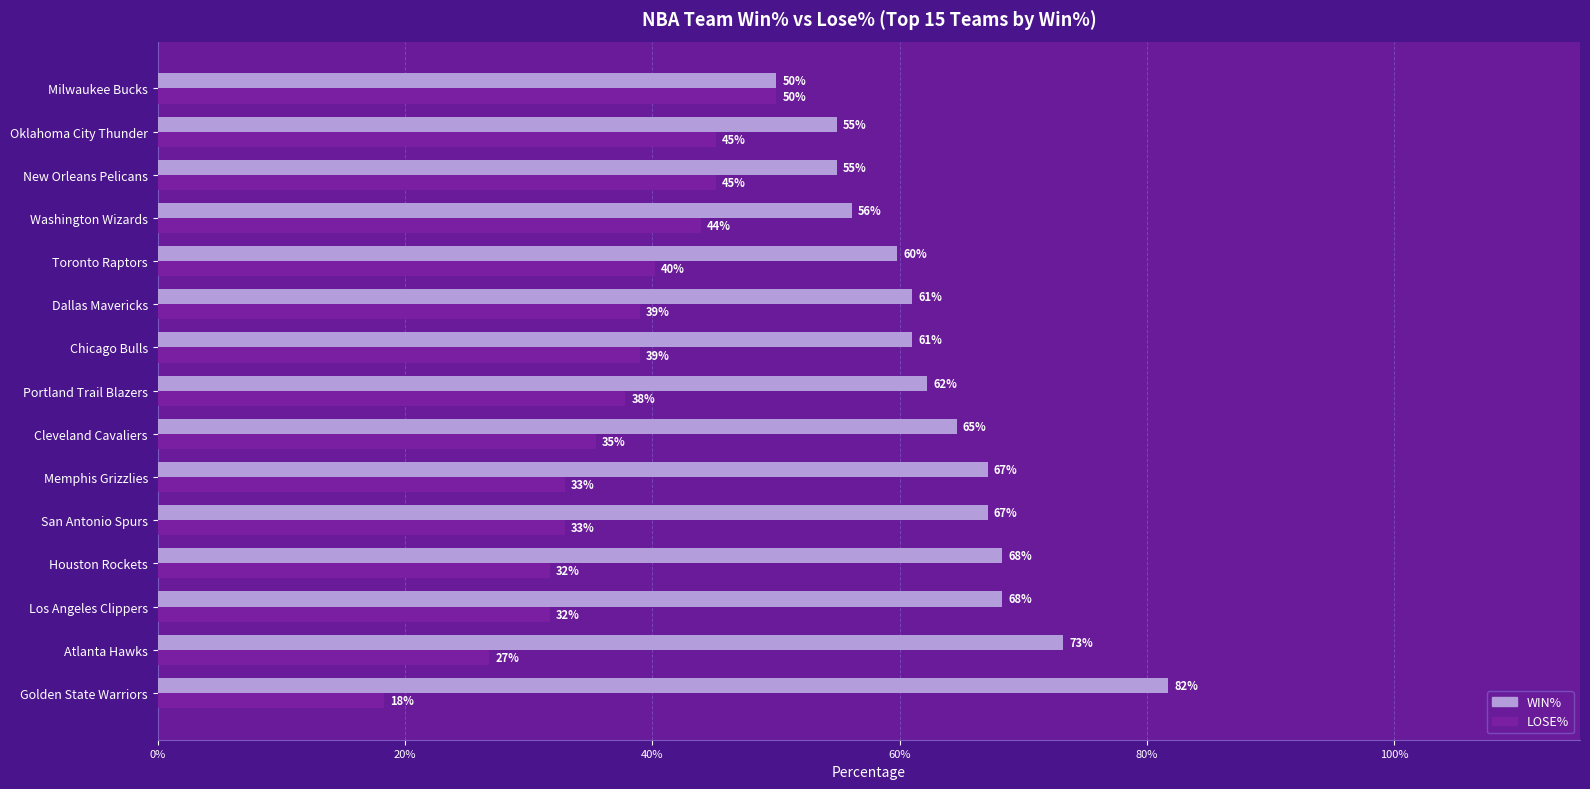

Reading left to right, list all the values displayed in this chart.

WIN%: 0.8	0.7	0.7	0.7	0.7	0.7	0.6	0.6	0.6	0.6	0.6	0.6	0.5	0.5	0.5
LOSE%: 0.2	0.3	0.3	0.3	0.3	0.3	0.4	0.4	0.4	0.4	0.4	0.4	0.5	0.5	0.5